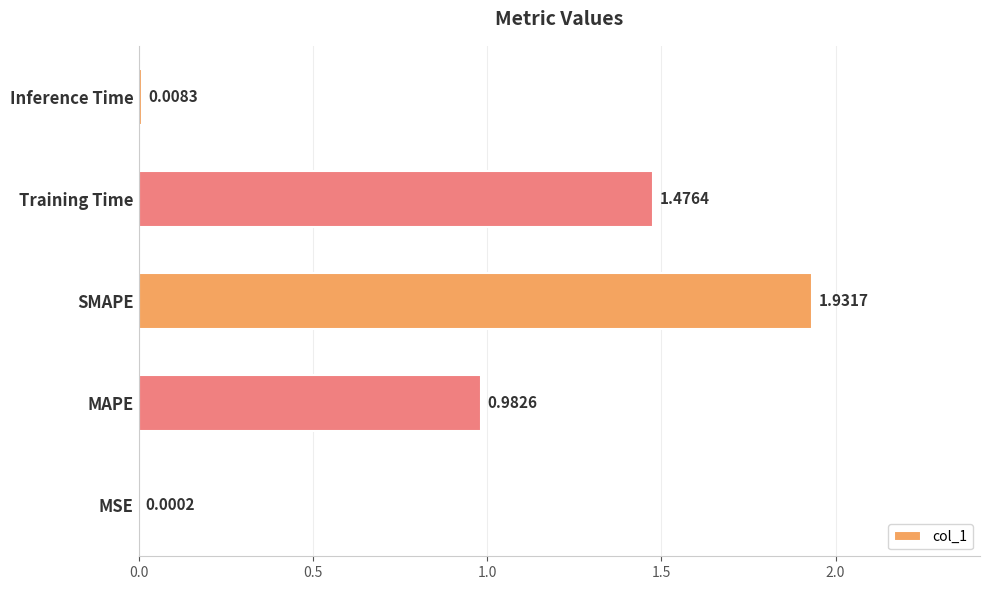

Are the bars horizontal?

Yes